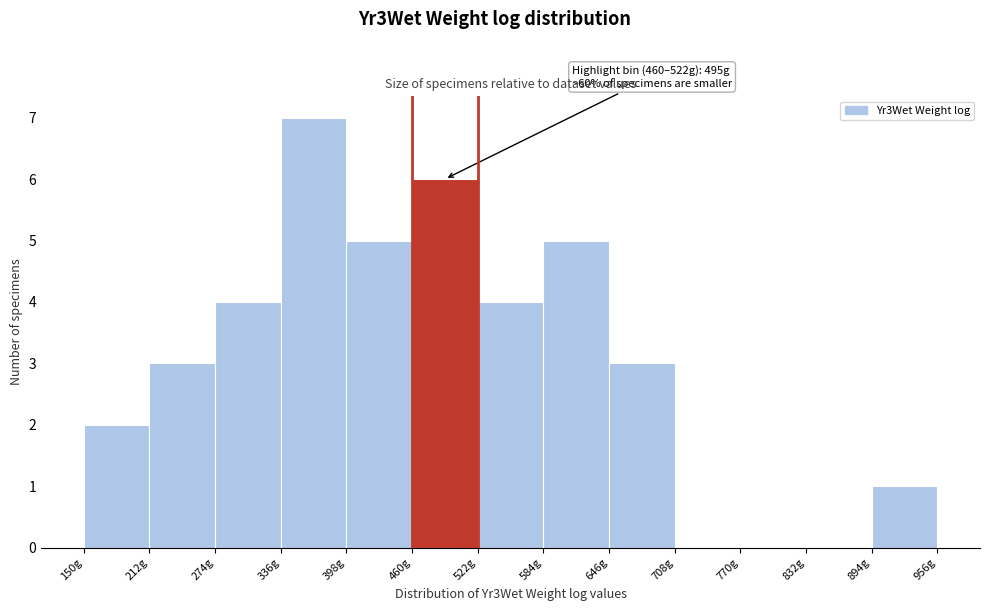

Over which range of the x-axis is the bar tallest?

336 to 398